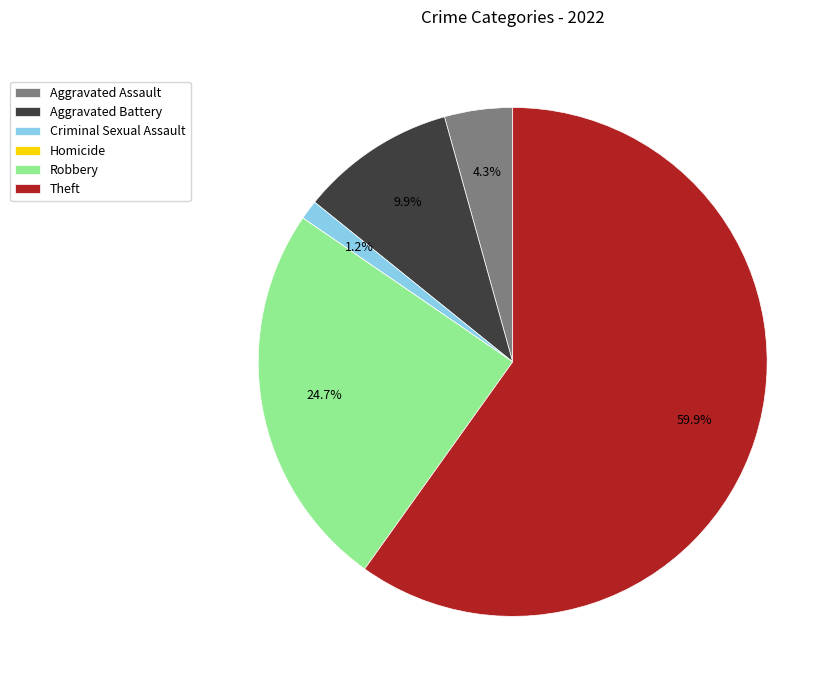

How much of the chart is everything except Theft?

40.1%